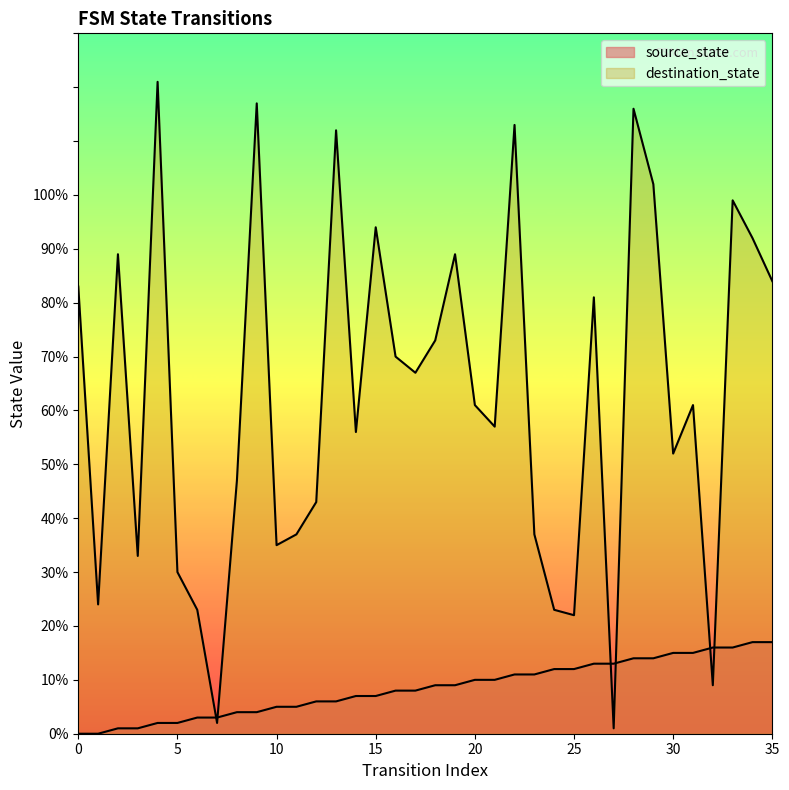

What is the value of the destination_state point at the 23rd from the left?

113